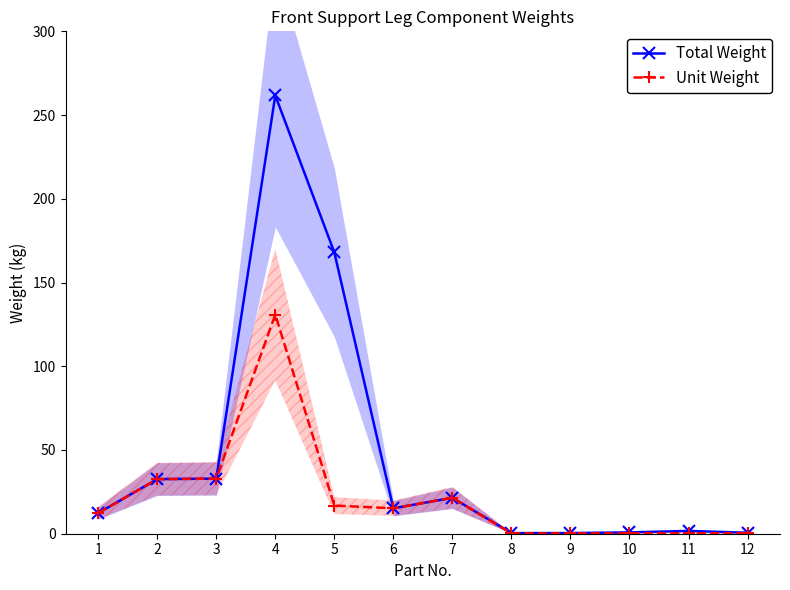

How many interior local peaks does the Total Weight series have?

3